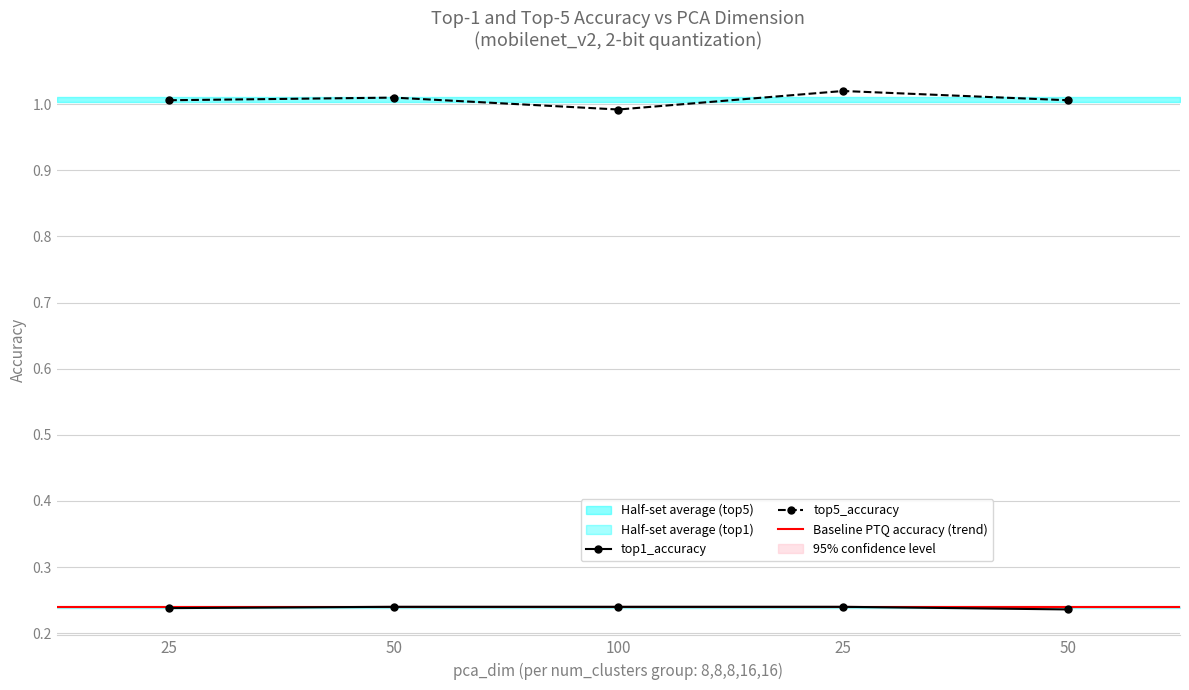

True or false: top5_accuracy and top1_accuracy cross at least once.

False